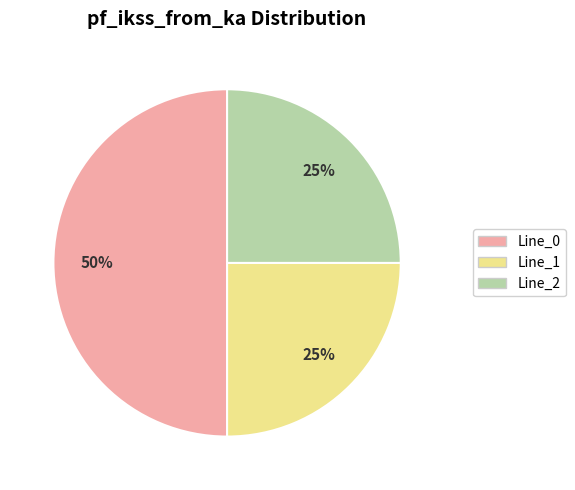

To the nearest percent, what is the average slice percentage?

33%